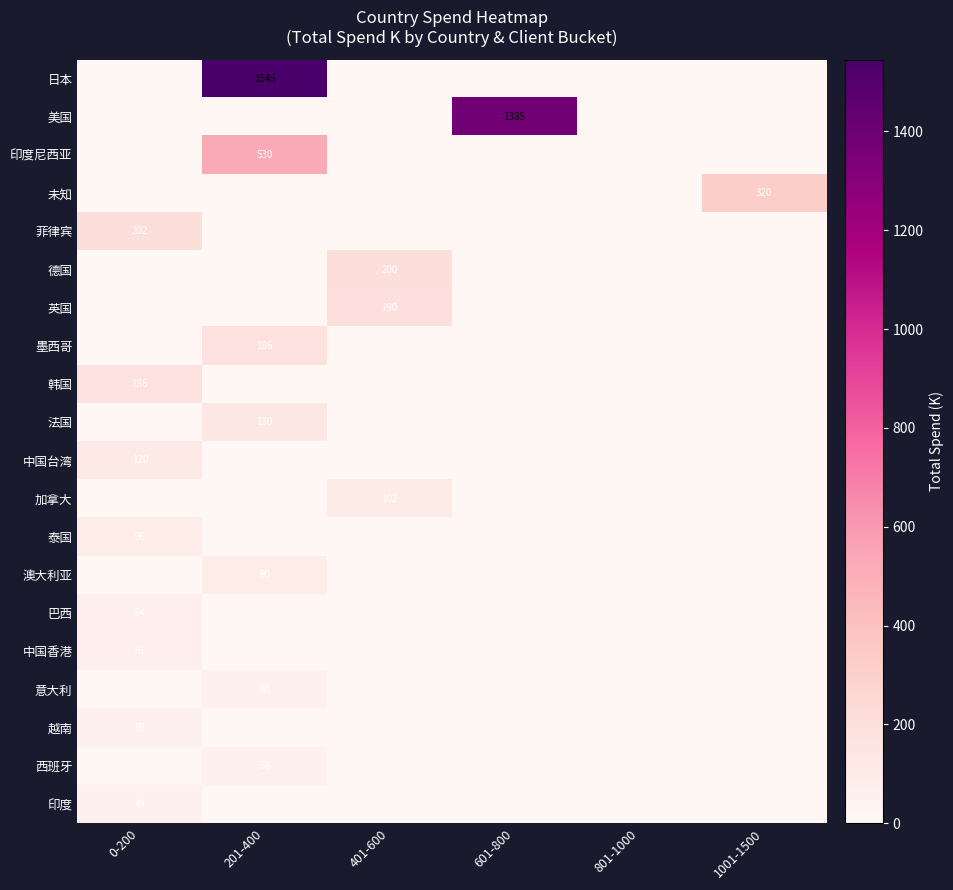

Which has a higher value, 401-600 or 1001-1500?

401-600